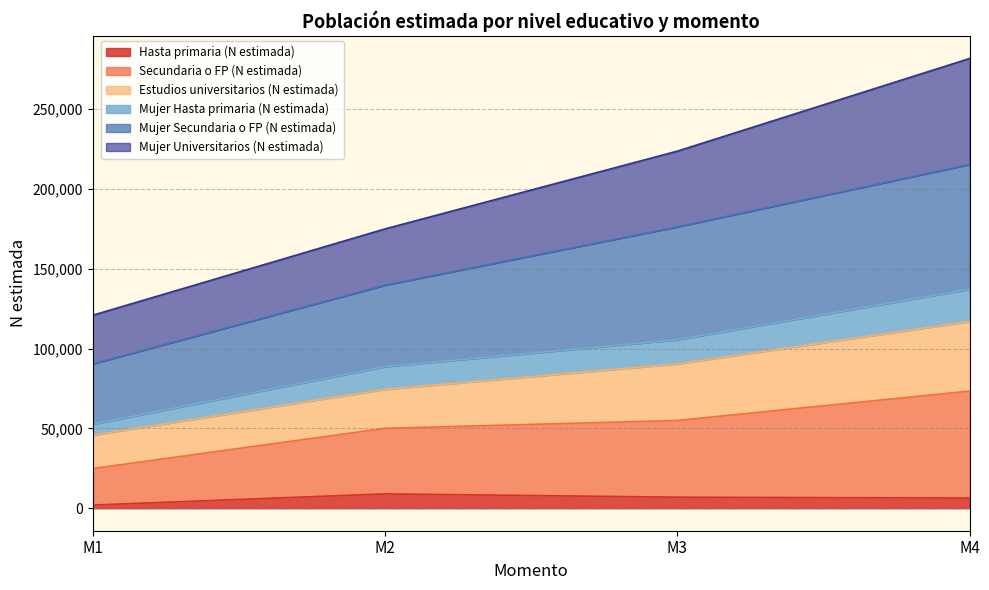

At which category is the sum across all series the highest?

M4